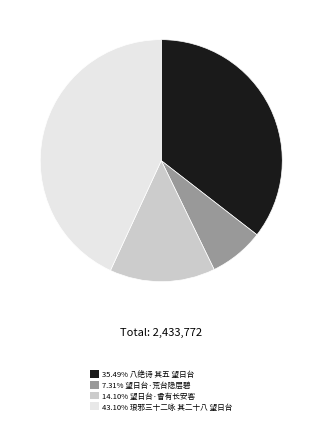

Is there any slice that represents more than half of the pie?

No